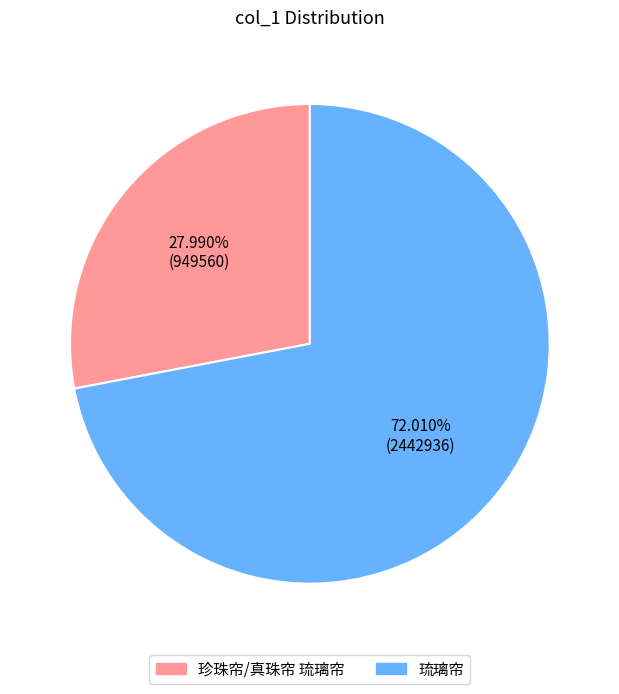

To the nearest percent, what is the average slice percentage?

50%